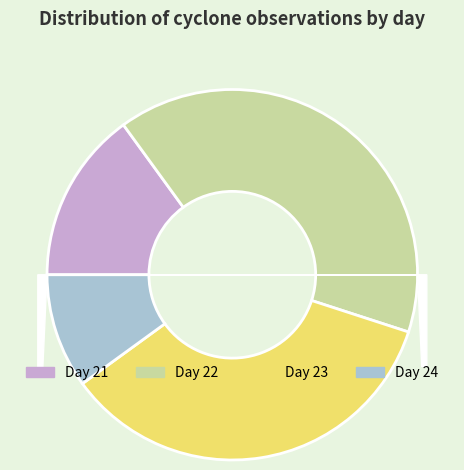

Count the number of slices in the pie.

4